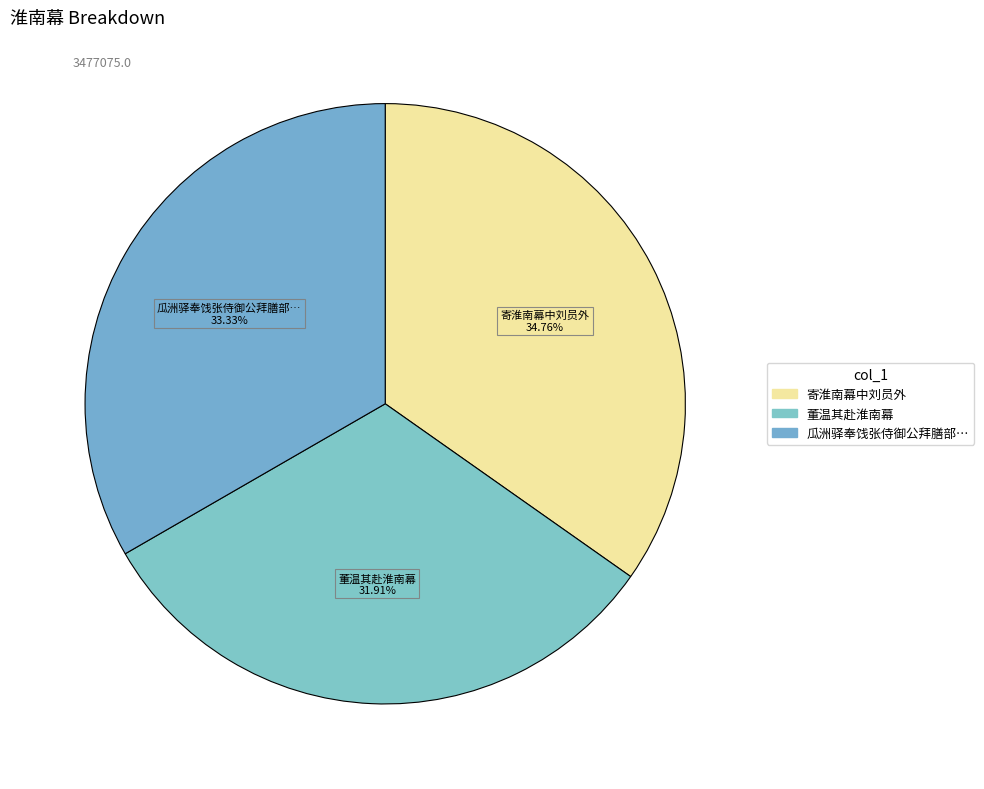

How many segments does this pie chart have?

3